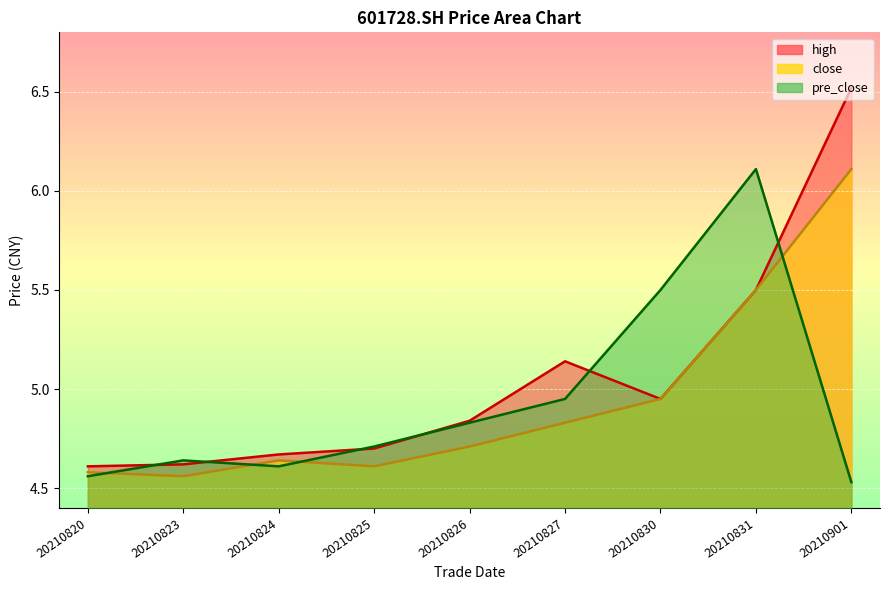

True or false: high and close intersect in this chart.

False